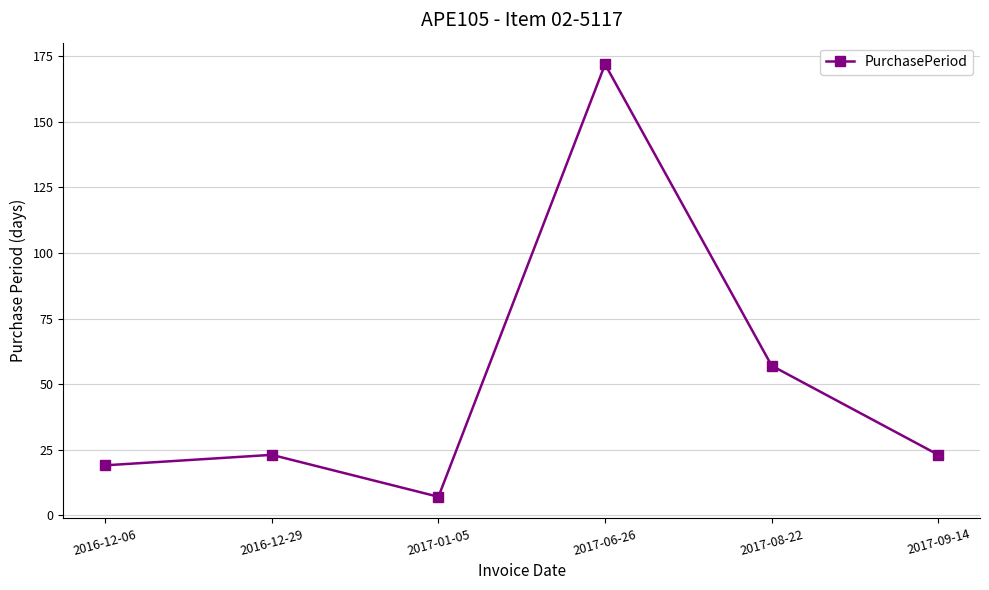

Reading right to left, list all the values displayed in this chart.

23	57	172	7	23	19